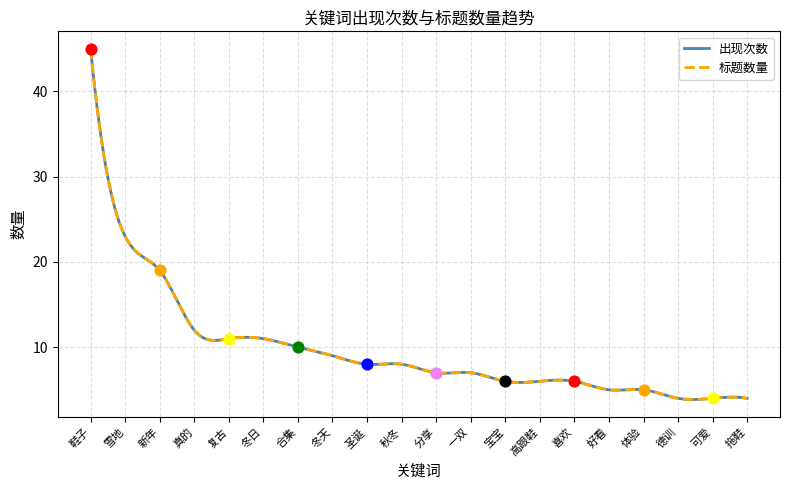

Which series has the widest spread of Y values?

出现次数